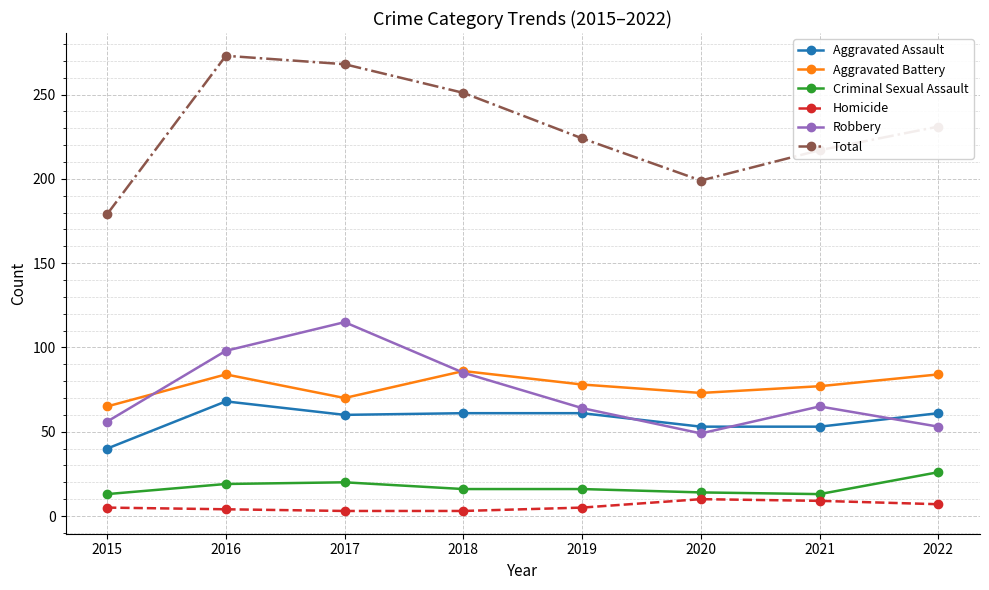

At which category does Robbery reach its first local valley?

2020